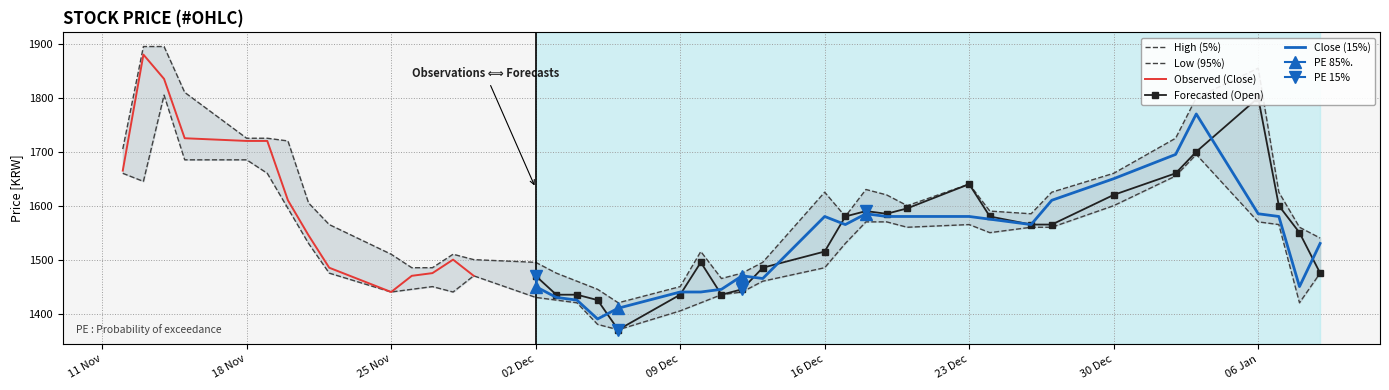

Which has a higher value, 2019-12-04 or 2019-12-09?

2019-12-04